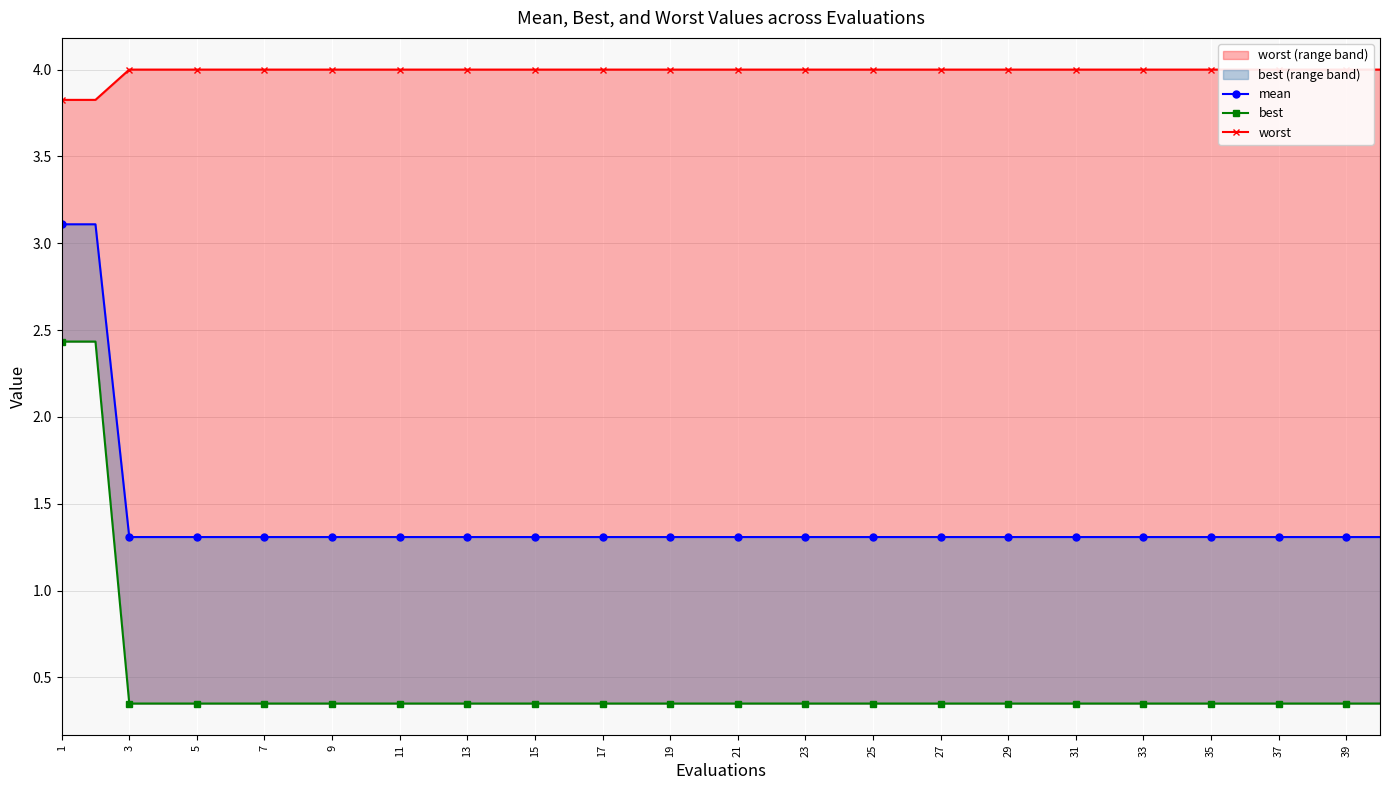

True or false: worst and best intersect in this chart.

False